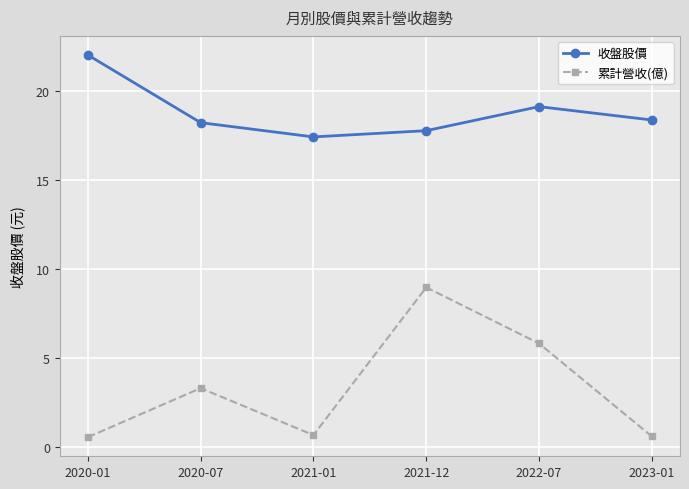

What is the average value of the 收盤股價 series?

18.8